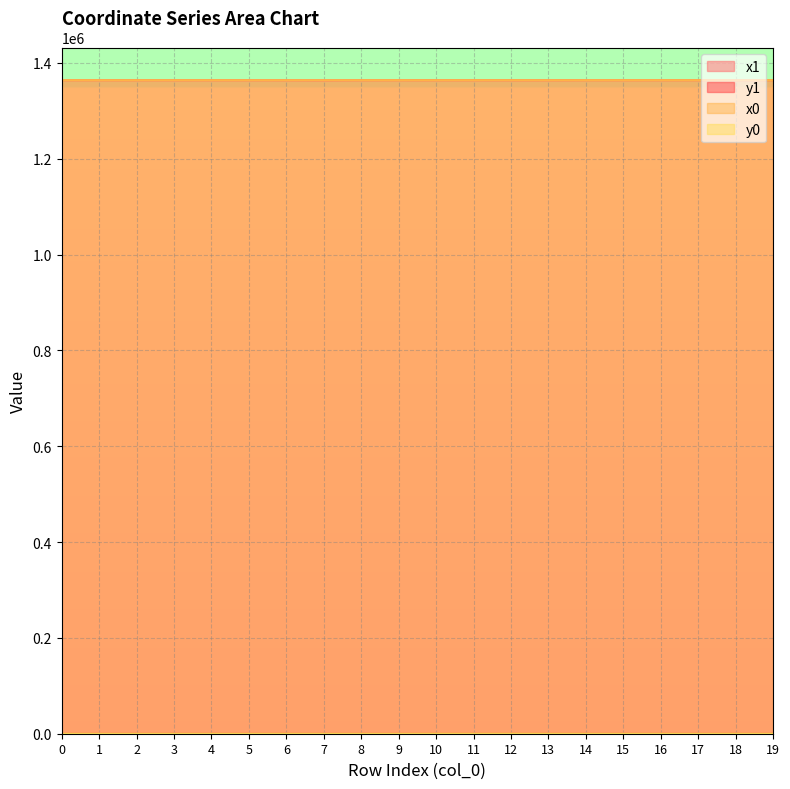

What is the highest value of the x1 series?

1364049.5